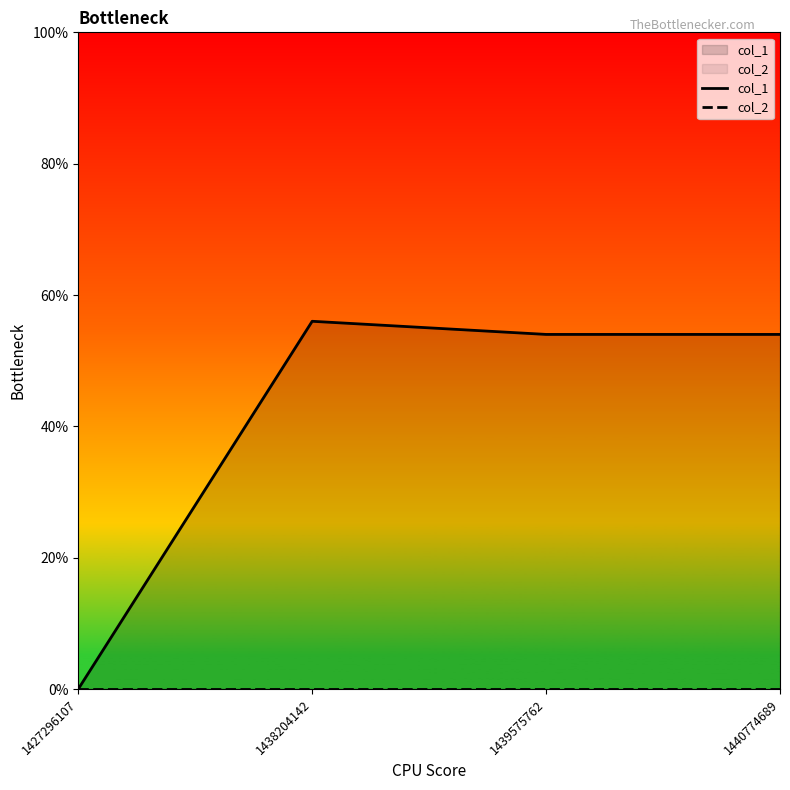

Reading left to right, extract all data points from this chart.

col_1: 0	56	54	54
col_2: 0	0	0	0